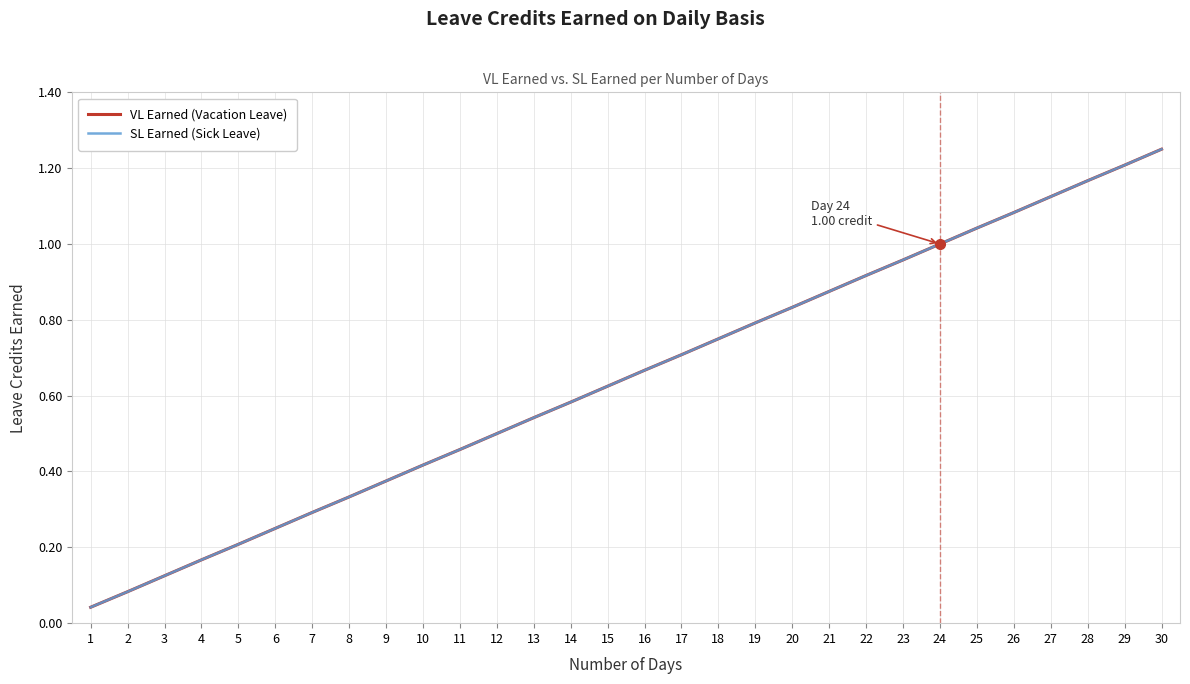

Does the chart display data point markers on the line(s)?

No